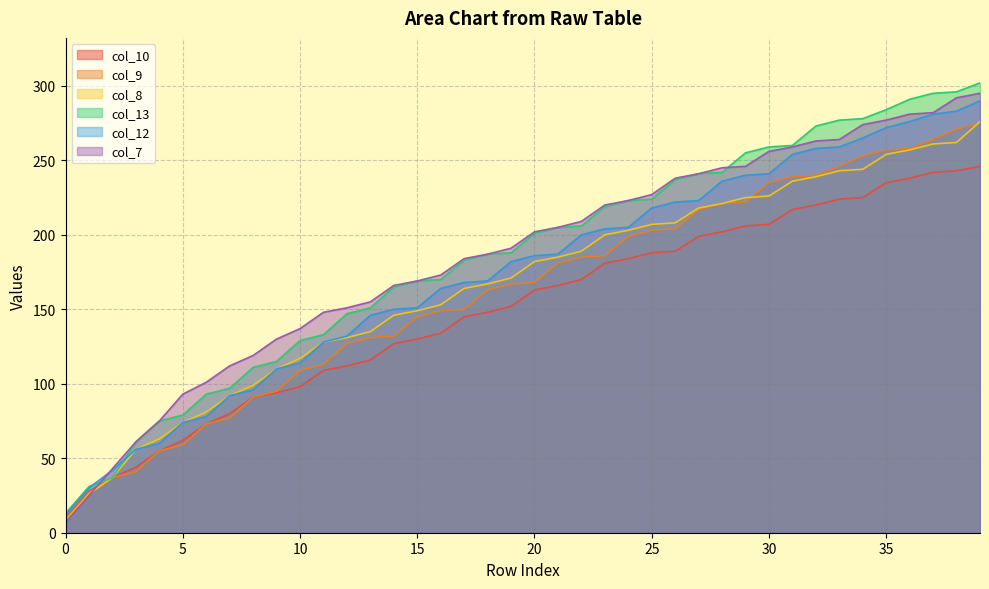

How many series are shown in this chart?

6